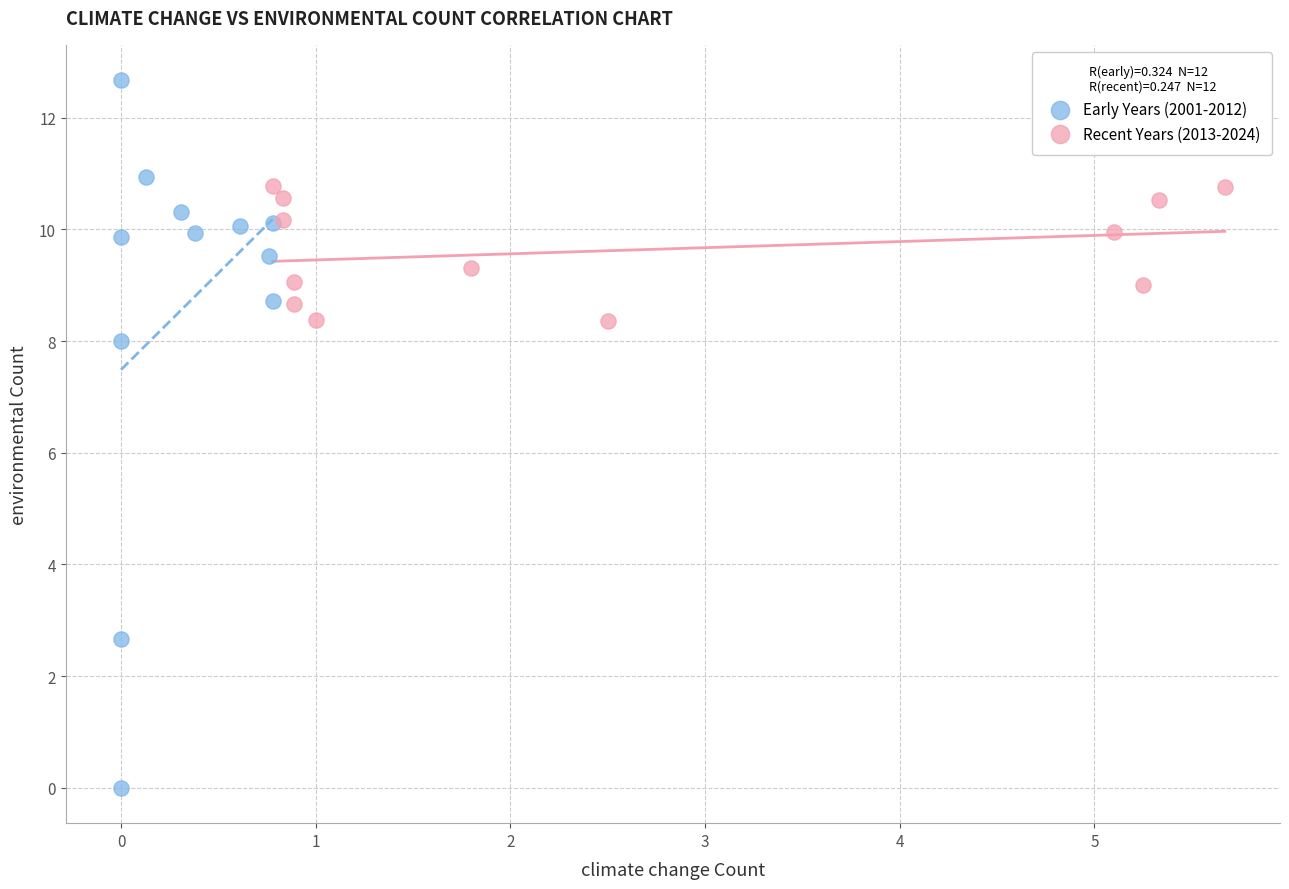

Which series contains the lowest Y value?

Early Years (2001-2012)